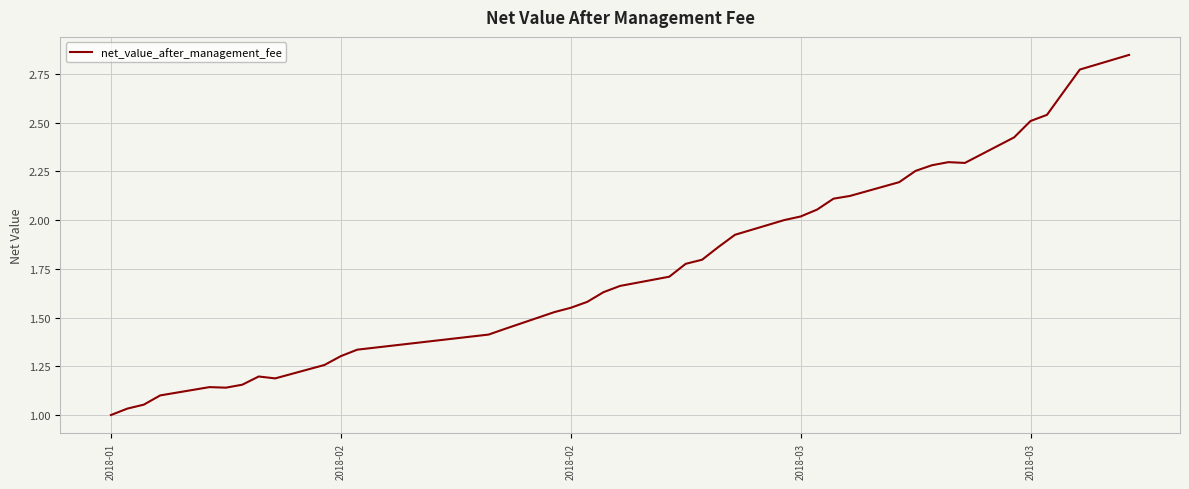

Which label corresponds to the smallest value in the chart?

2018-01